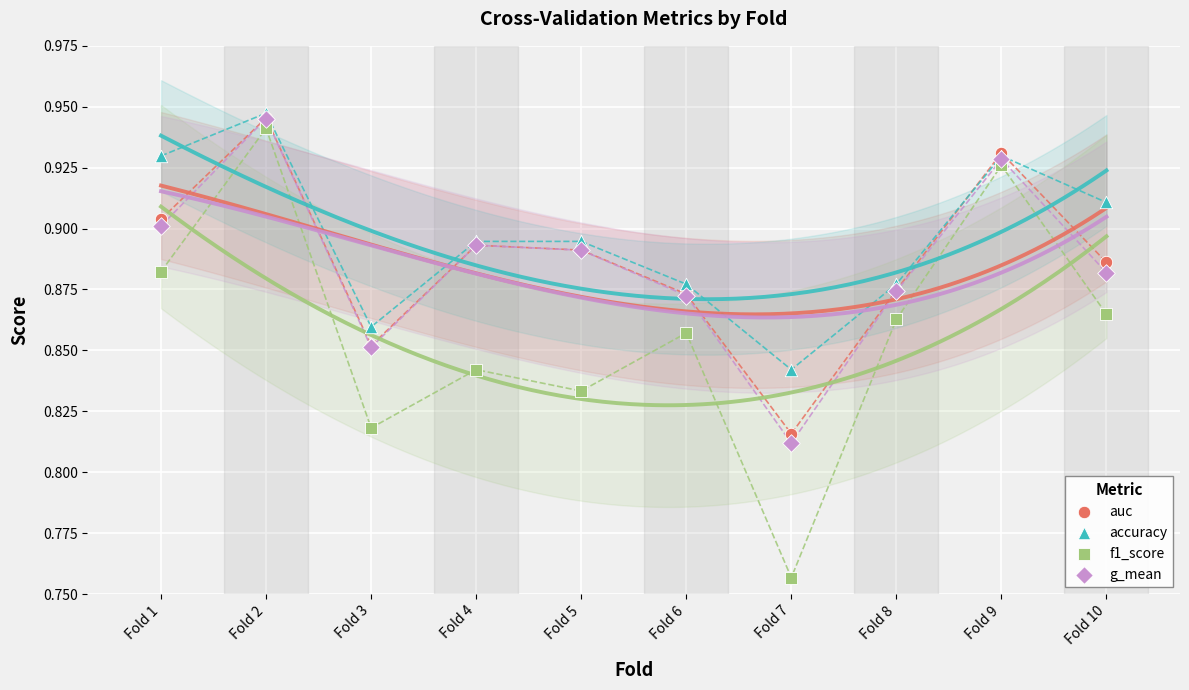

What are all the series names shown in the legend?

auc, accuracy, f1_score, g_mean